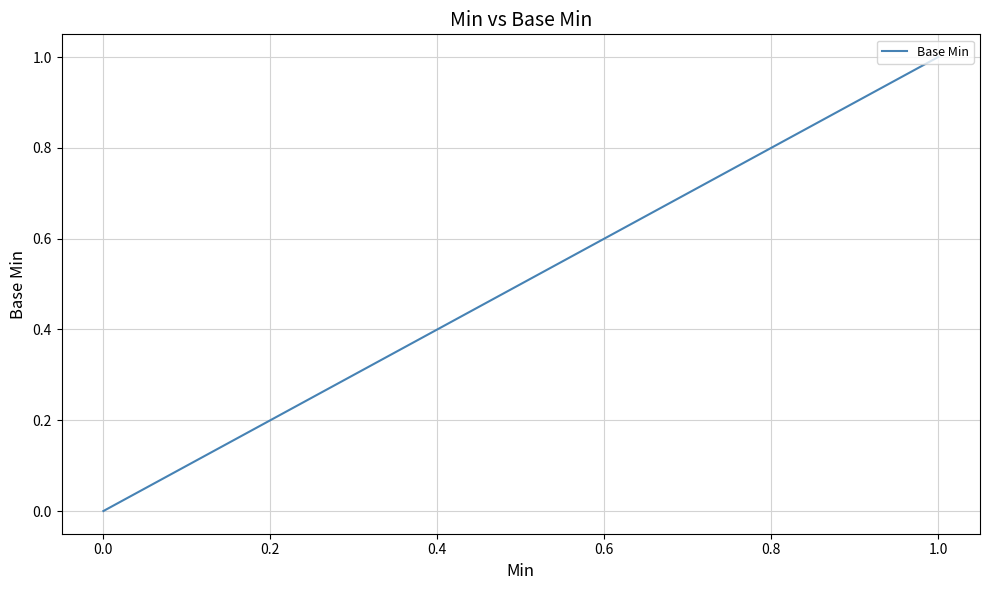

What is the sum of all values?

2